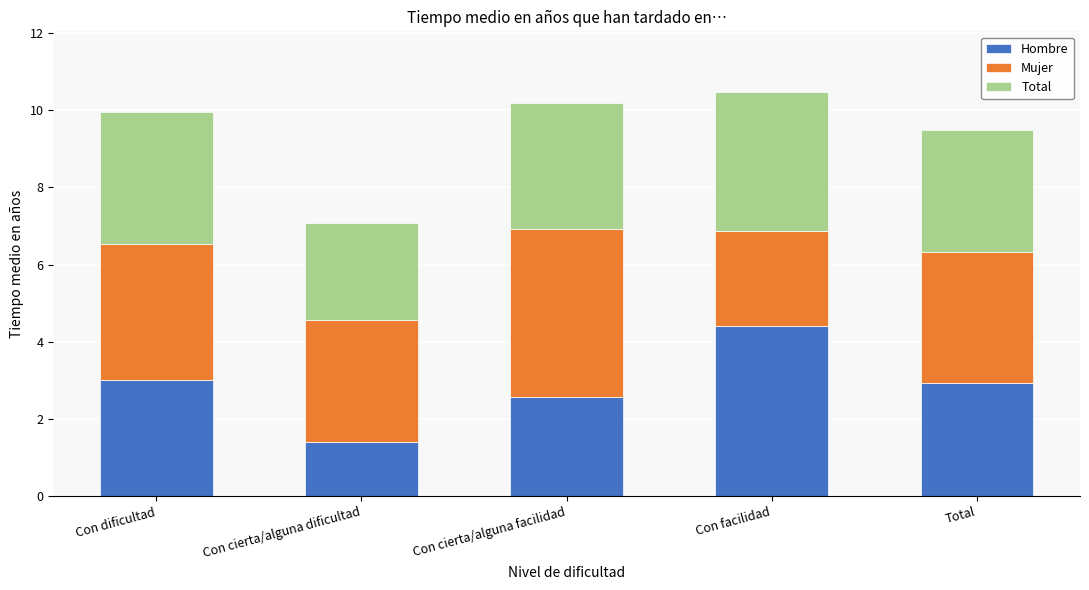

What are all the series names shown in the legend?

Hombre, Mujer, Total